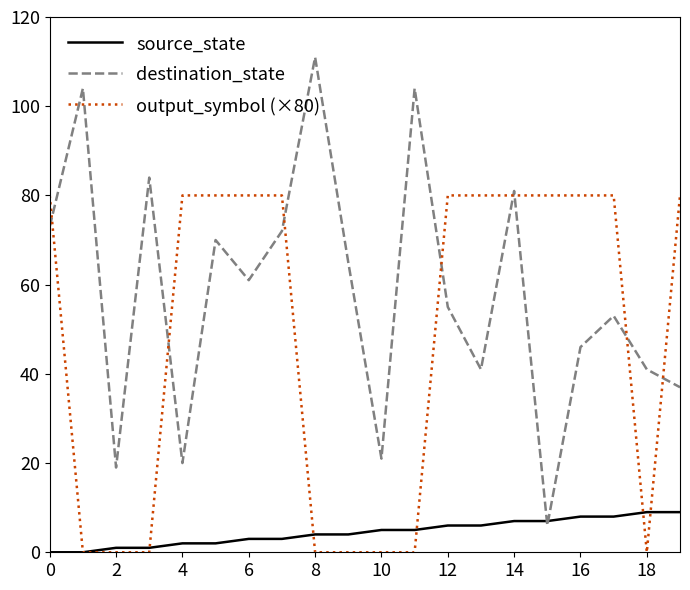

At how many categories does at least one series exceed 7?

20